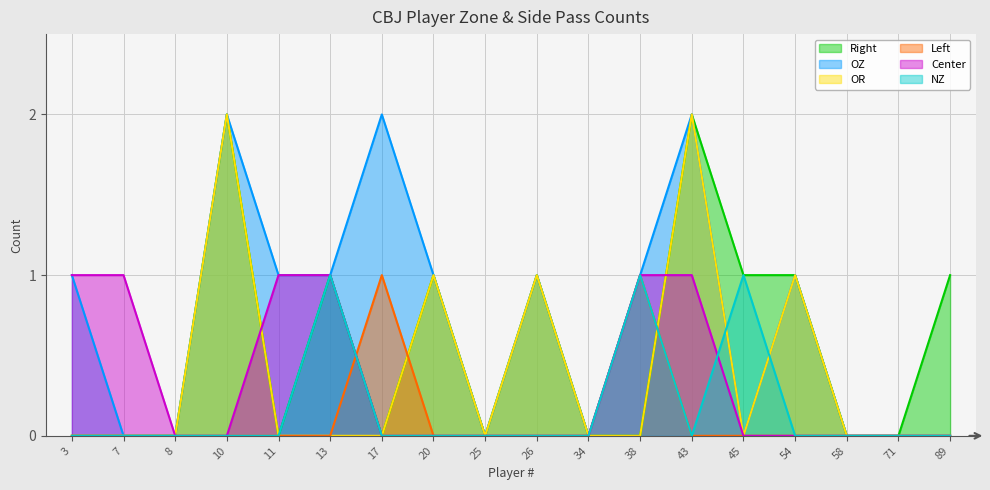

How many categories are shown in the chart?

18